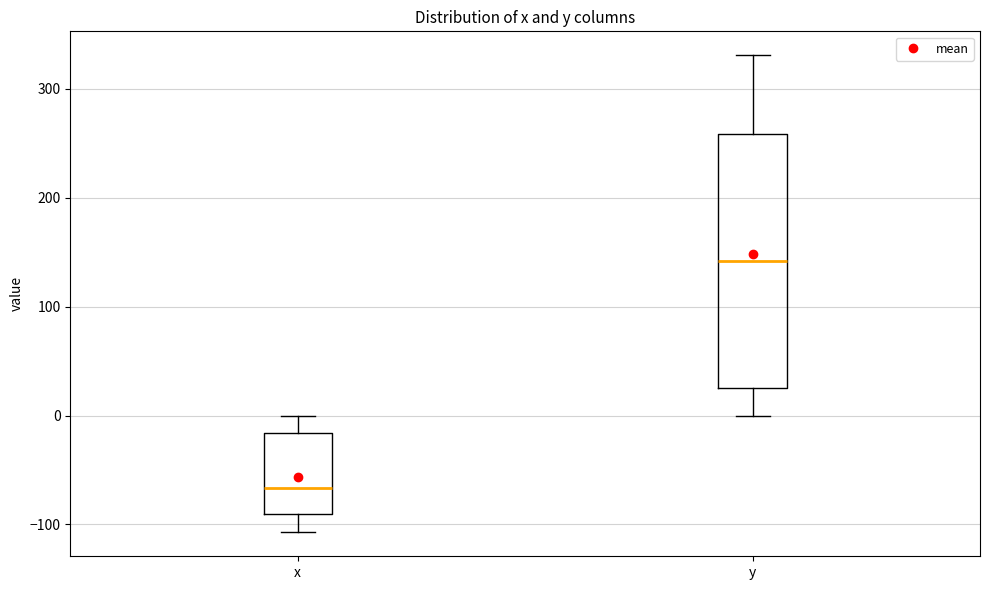

Comparing the boxes themselves (not the whiskers), which one is the tallest?

y